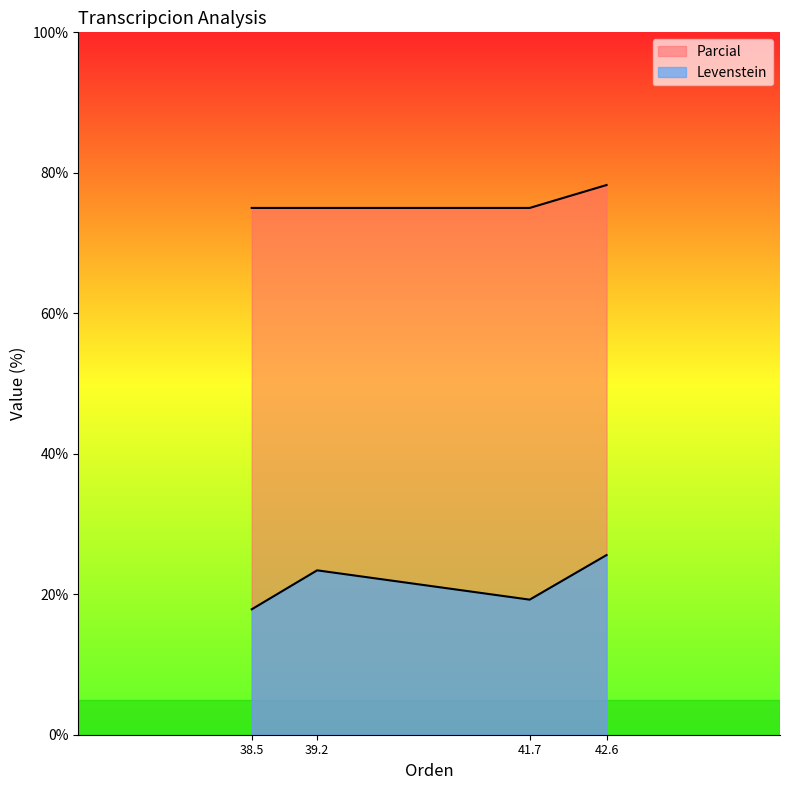

Which series has the largest total across all categories?

Parcial